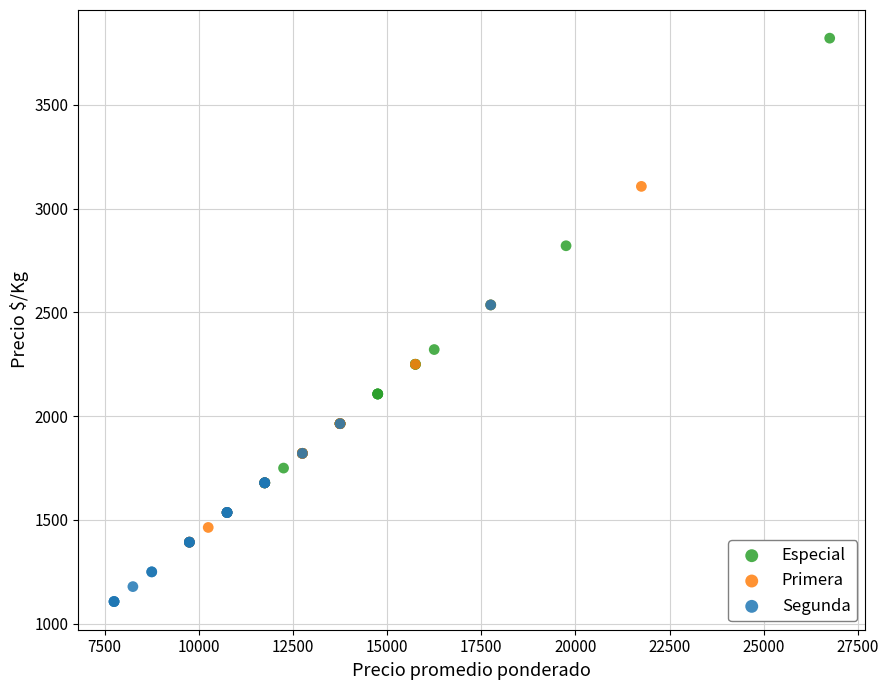

Which series has the largest Y range (max minus min)?

Especial